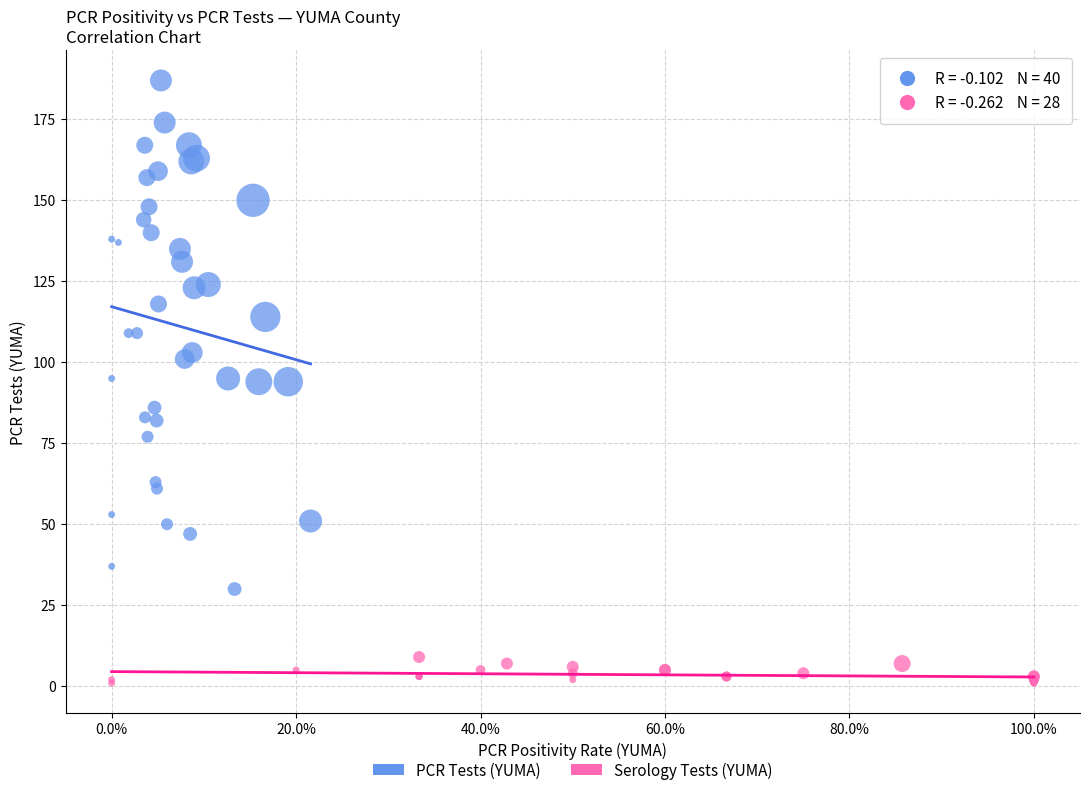

Which series contains the highest Y value?

PCR Tests (YUMA)